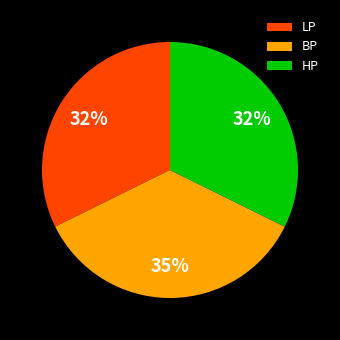

Which slice is the largest?

BP